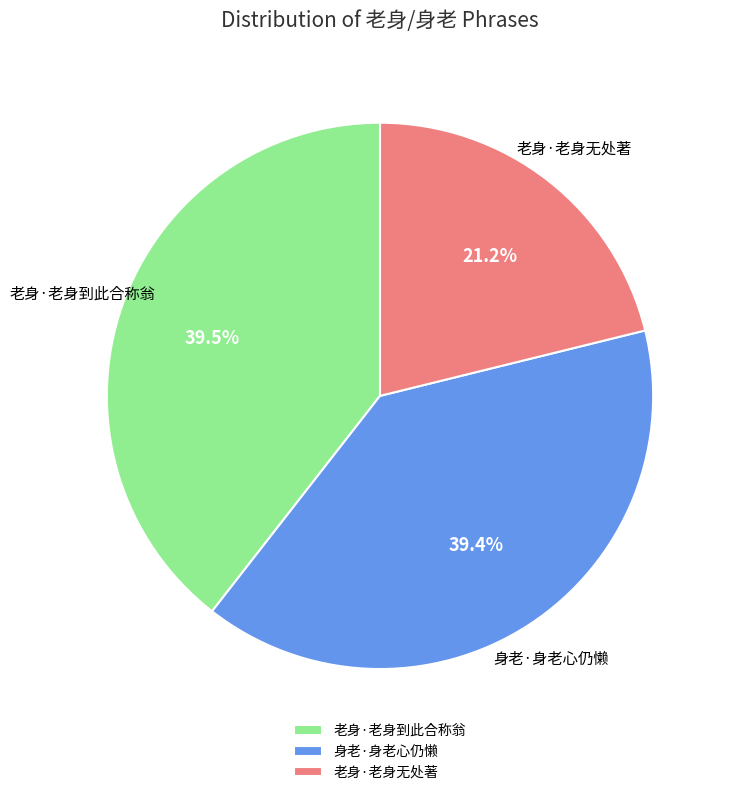

What is the ratio of the value at 老身·老身无处著 to the value at 老身·老身到此合称翁?

0.5